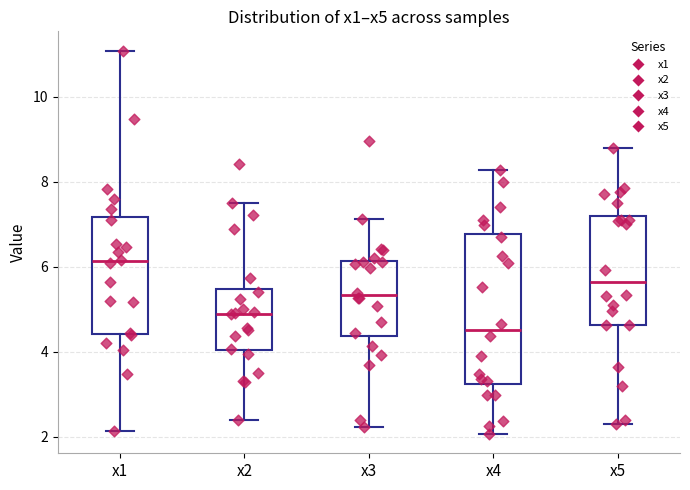

Reading left to right, read every box against the y-axis: the position of its median line, the range the box covers, and the ends of its whiskers. The values are not printed on the chart, so give them approximately, as read against the axis.

x1: median 6.2, box 4.4 to 7.2, whiskers 2.2 to 11.0
x2: median 5.0, box 4.0 to 5.4, whiskers 2.4 to 7.4
x3: median 5.4, box 4.4 to 6.2, whiskers 2.2 to 7.2
x4: median 4.6, box 3.2 to 6.8, whiskers 2.0 to 8.2
x5: median 5.6, box 4.6 to 7.2, whiskers 2.2 to 8.8